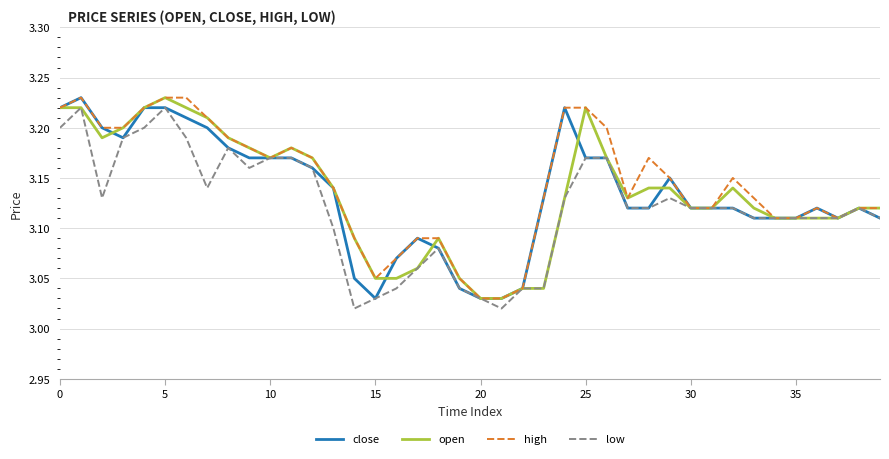

True or false: close has a value of 4.6 at 35.

False